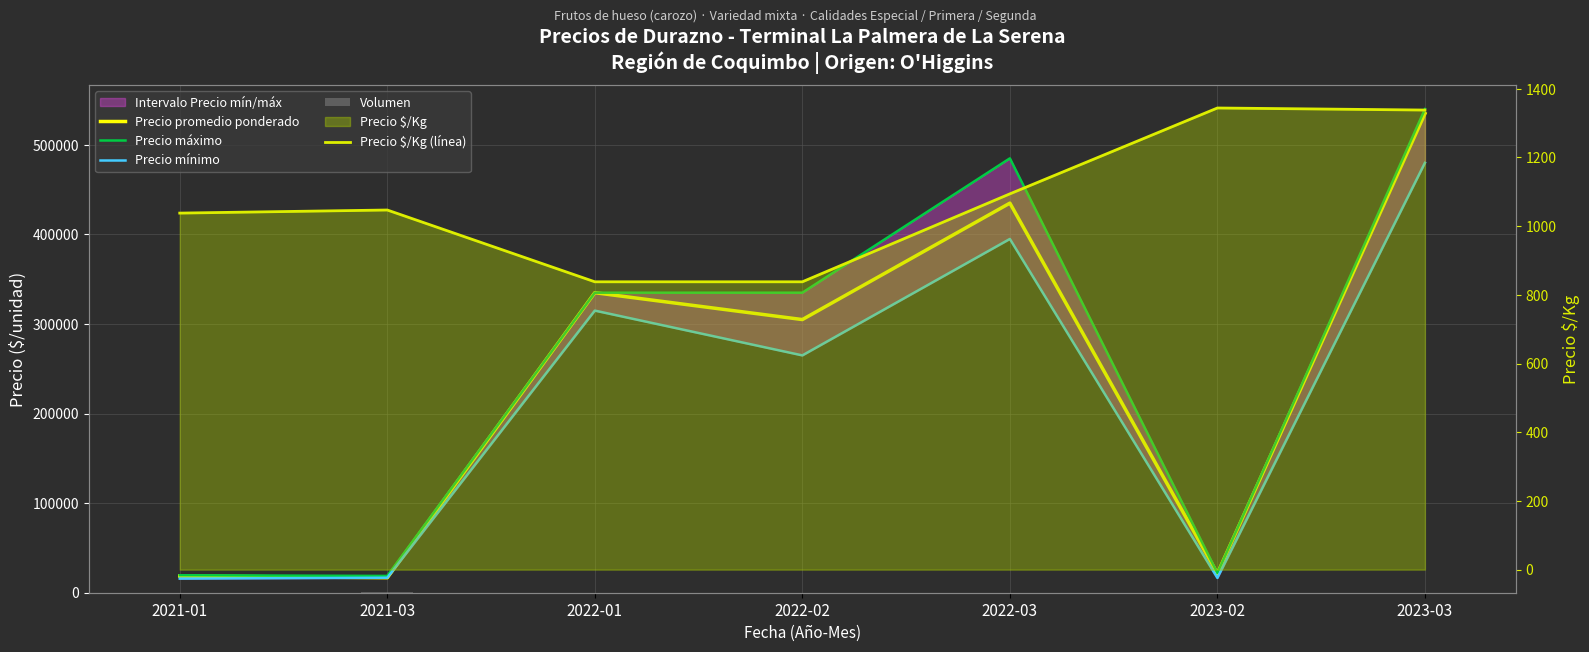

List the series in order of their peak value, lowest first.

Volumen, Precio $/Kg (línea), Precio mínimo, Precio promedio ponderado, Precio máximo